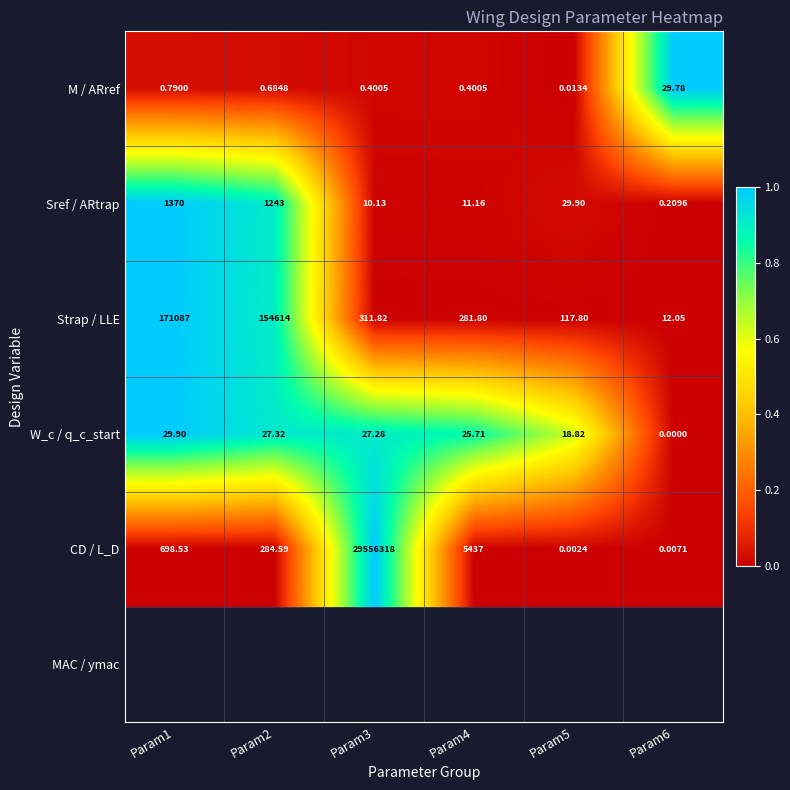

What is the difference between the highest and lowest values at Param4?

5436.6